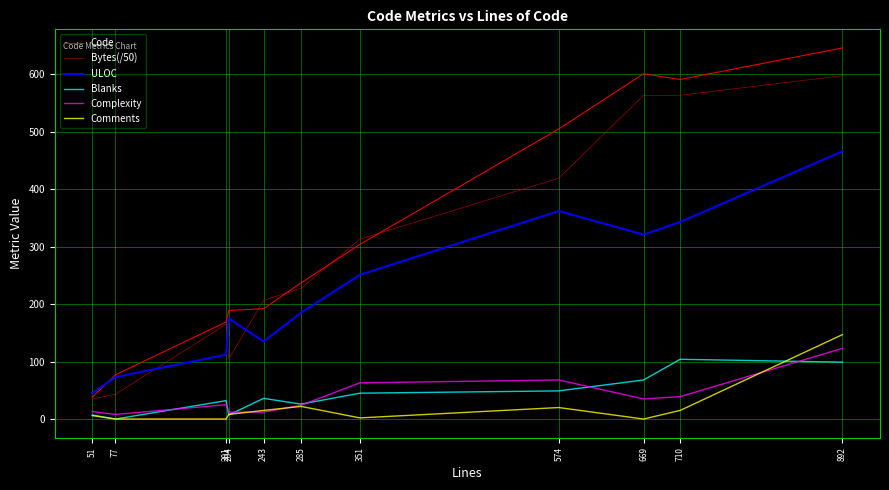

Does the chart display data point markers on the line(s)?

No